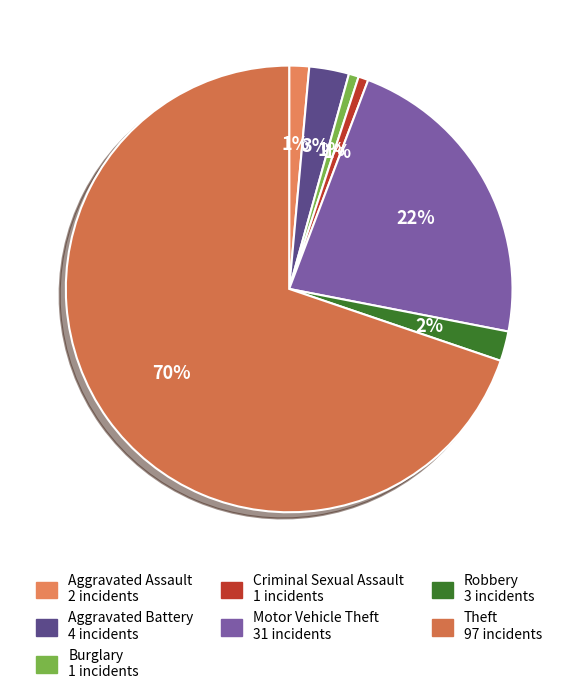

To the nearest percent, what portion does Motor Vehicle Theft represent?

22%